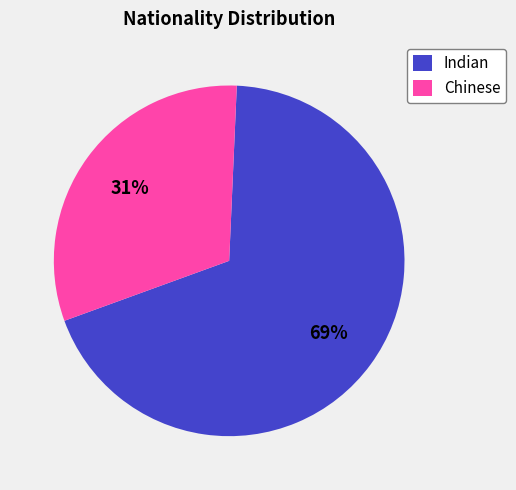

To the nearest percent, what is the combined percentage of Indian and Chinese?

100%